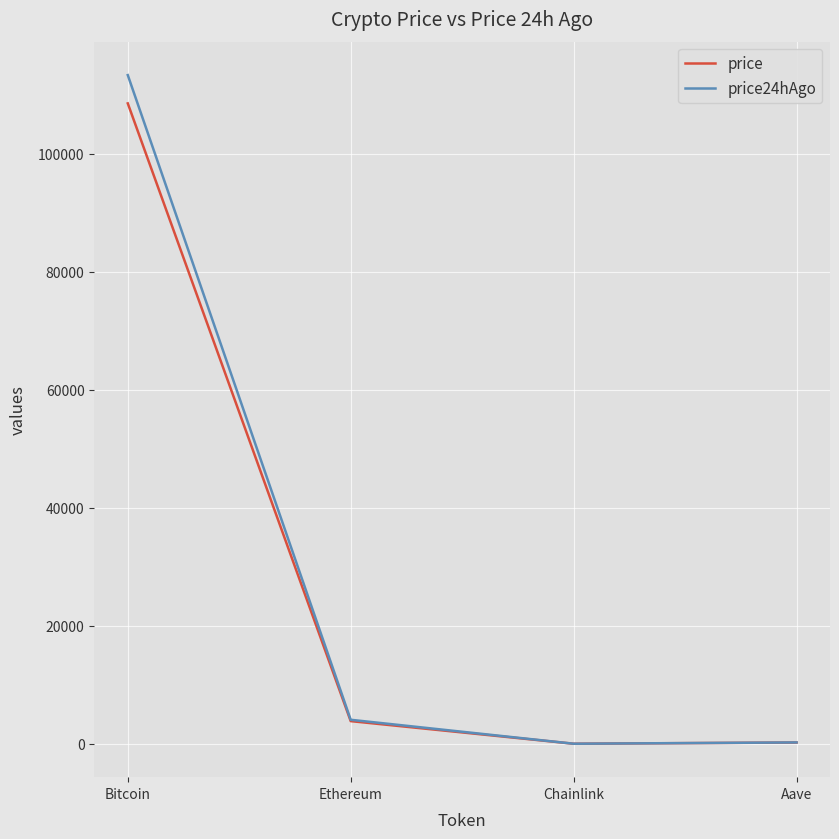

True or false: price24hAgo has more than 2 points higher than both neighbors.

False